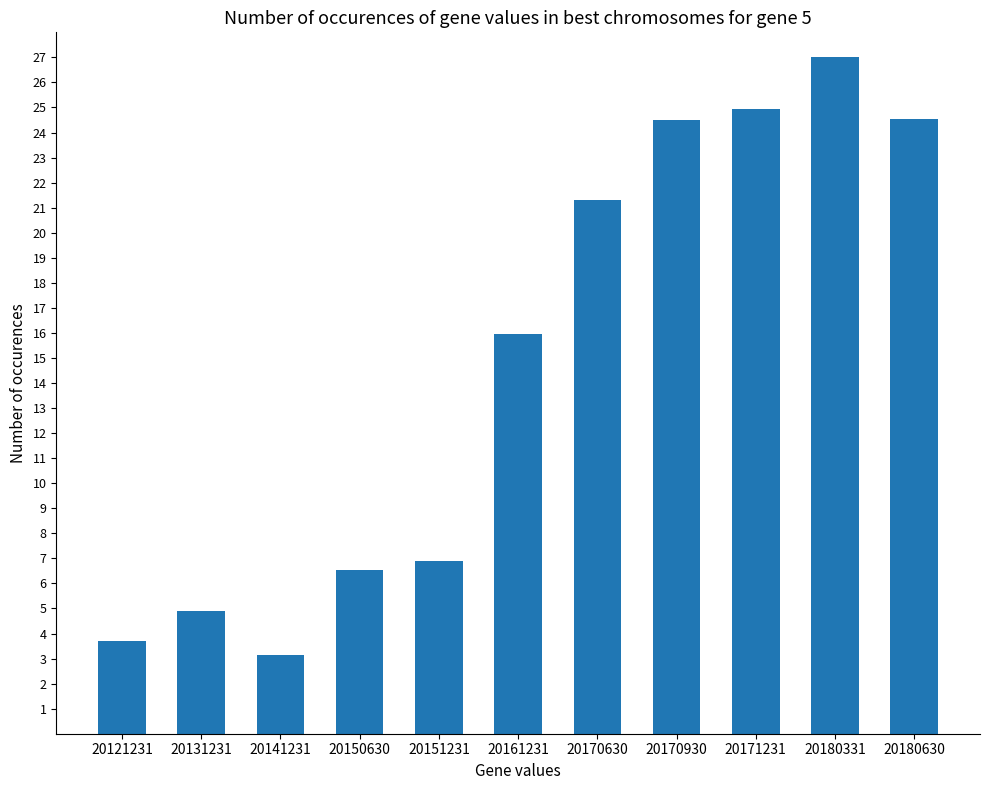

The chart shows a value of 5.6 at 20180630. True or false?

False